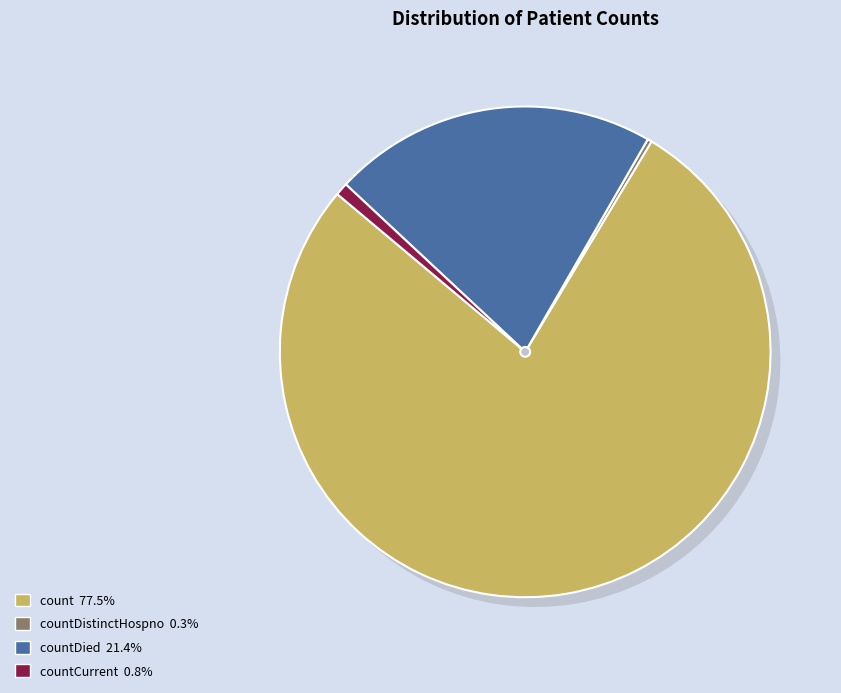

How many slices are in this pie chart?

5